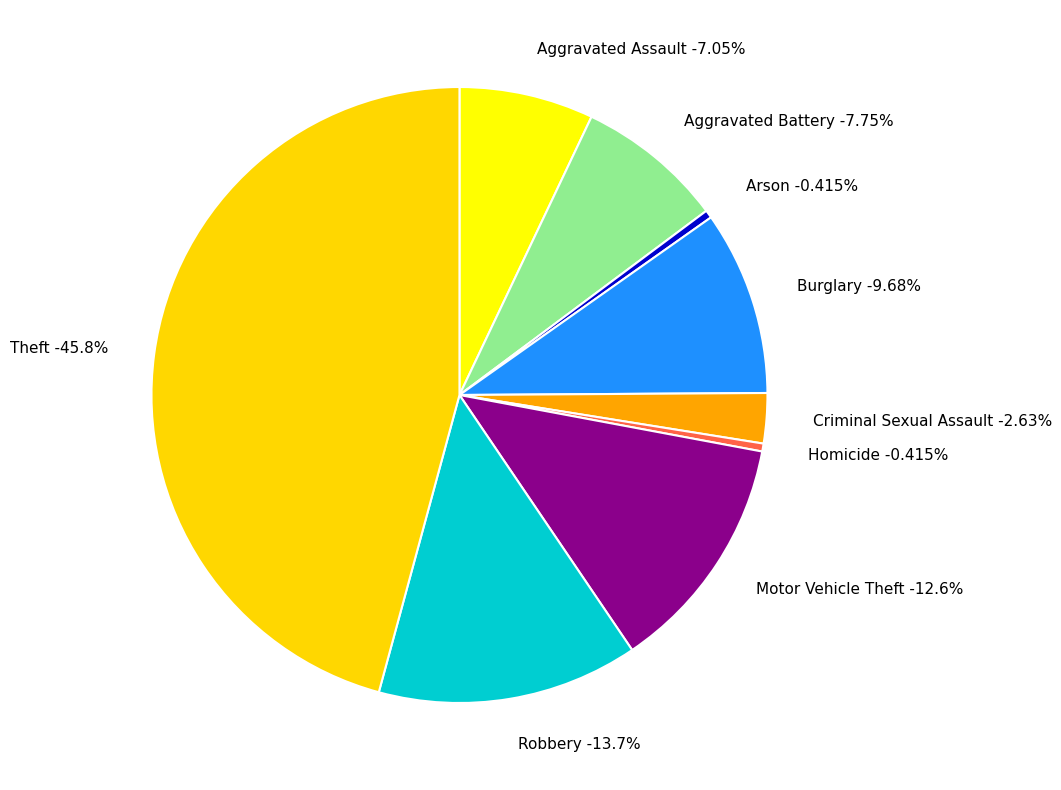

What percentage do Motor Vehicle Theft and Aggravated Assault together represent?

19.6%